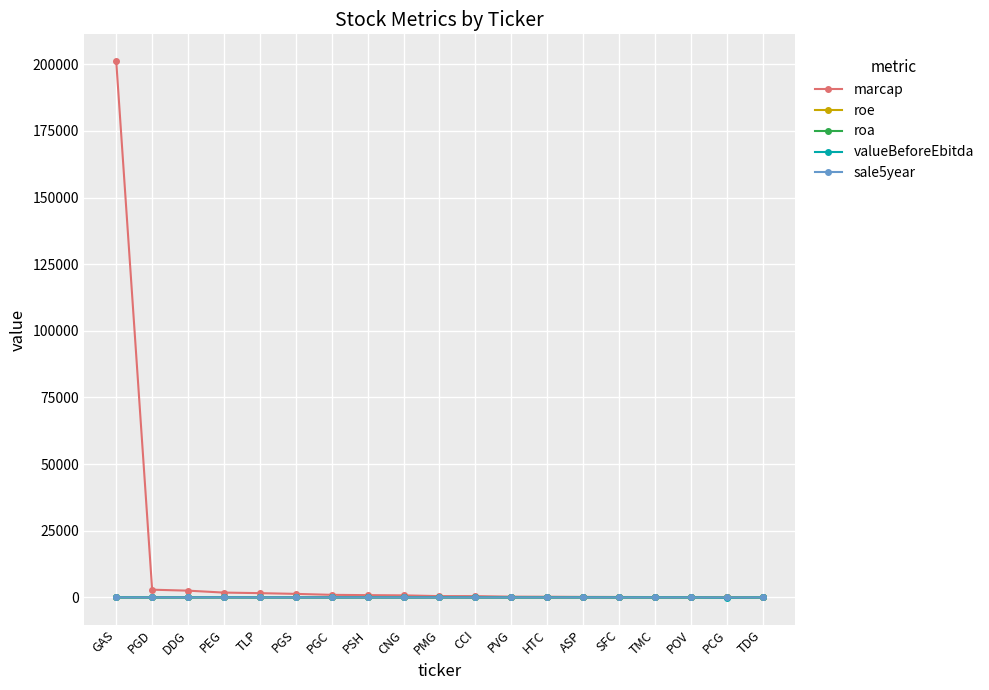

True or false: sale5year has more than 2 points higher than both neighbors.

True